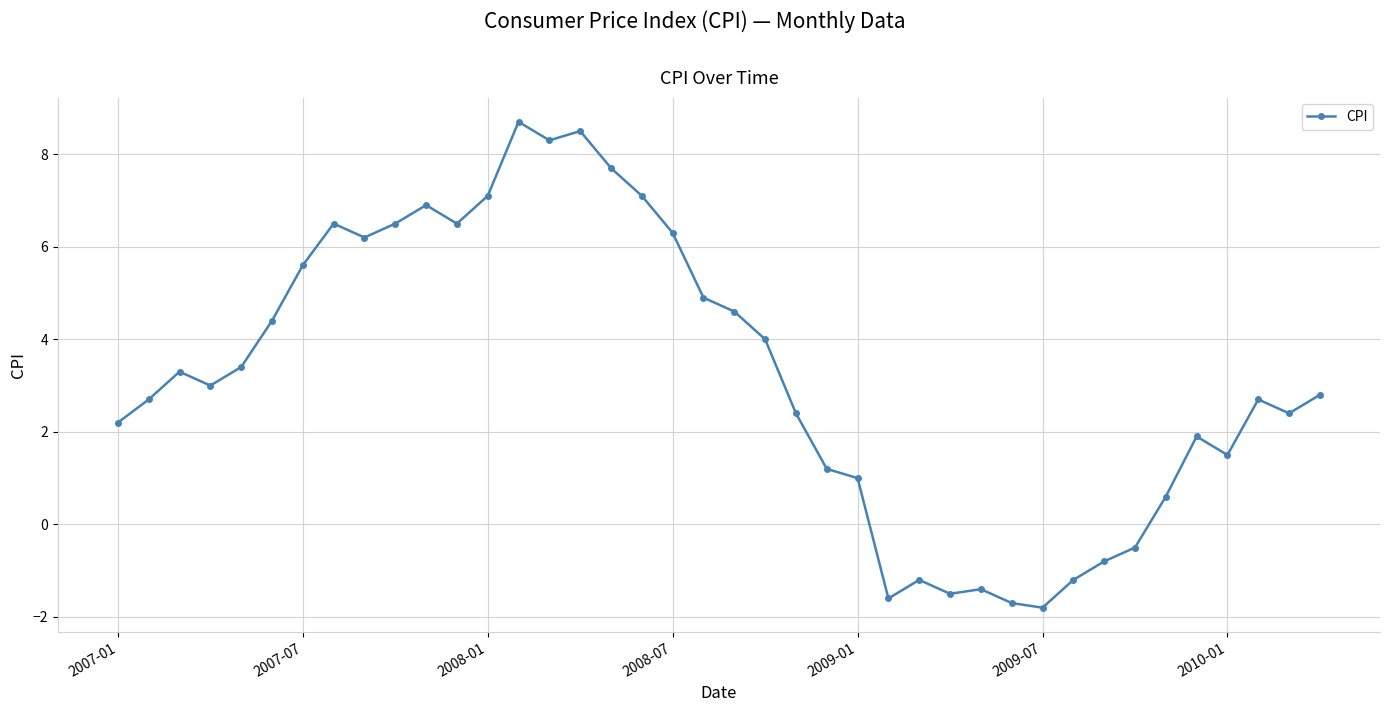

What is the smallest value displayed?

-1.8